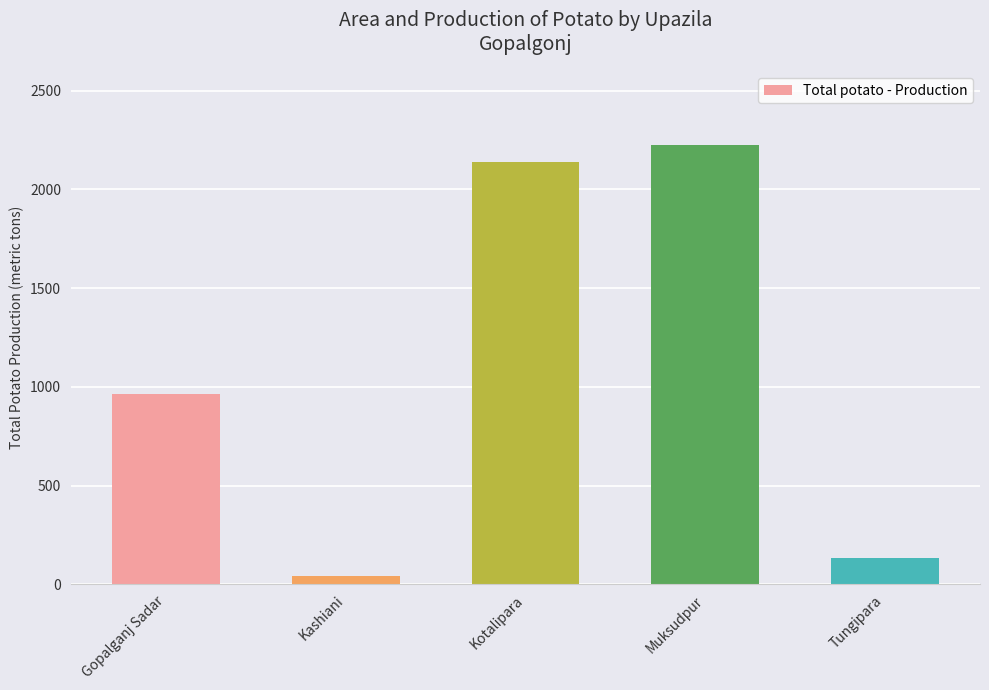

Are the bars horizontal?

No